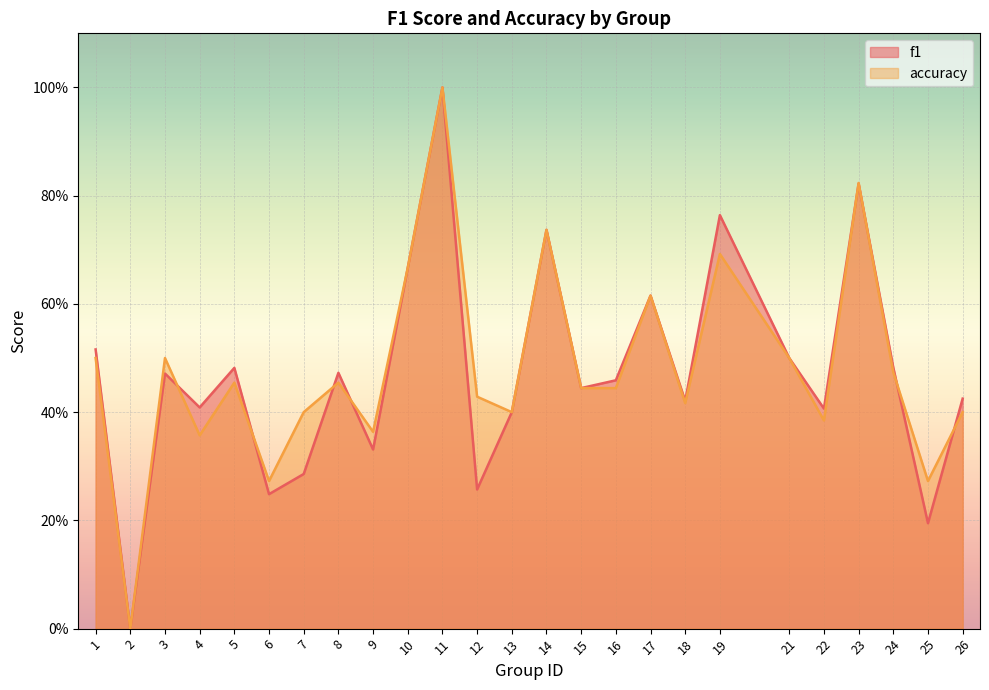

How many categories are shown in the chart?

25